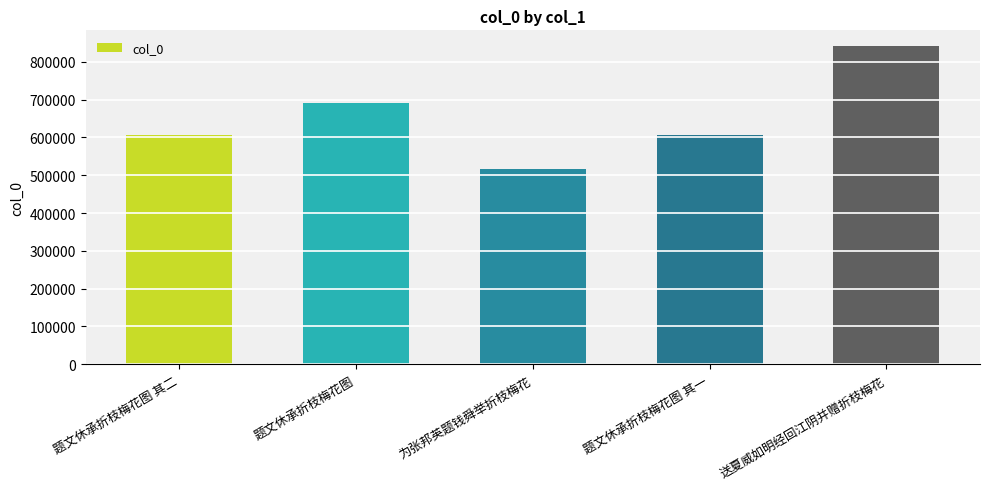

Is it true that the value at 送夏威如明经回江阴并赠折枝梅花 is 840977?

True